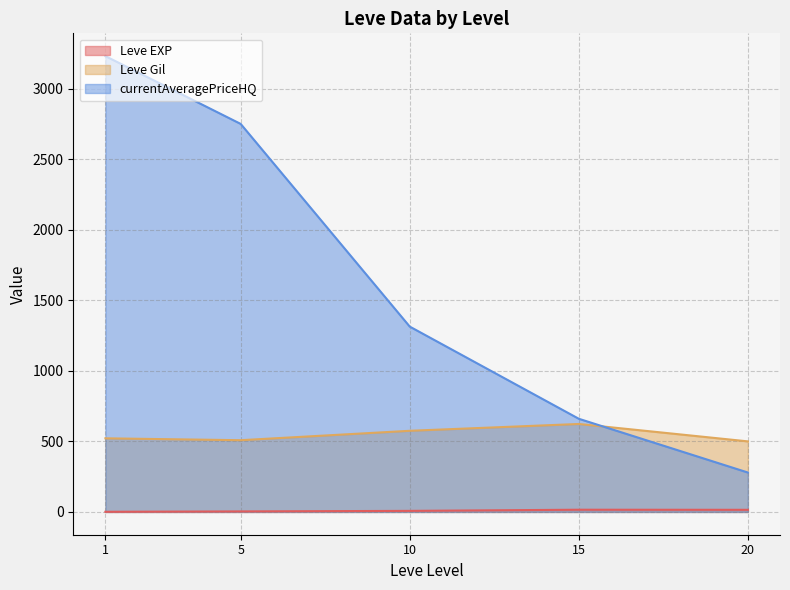

At which category does Leve Gil line reach its first local valley?

5